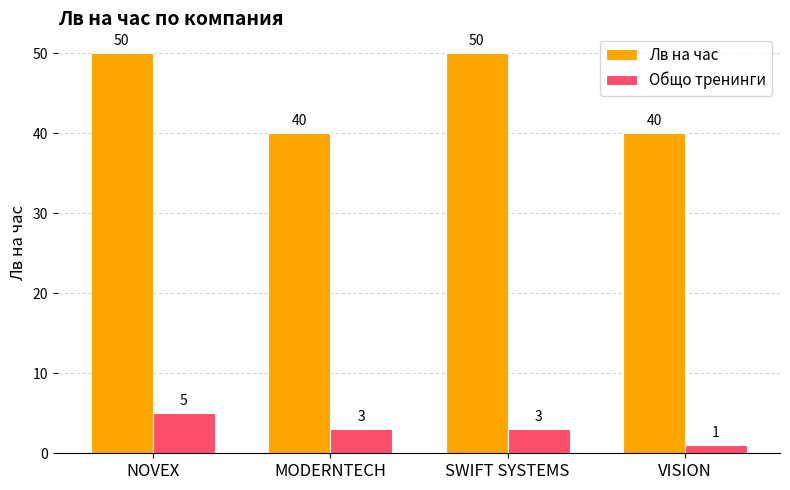

How many groups of bars are there?

4